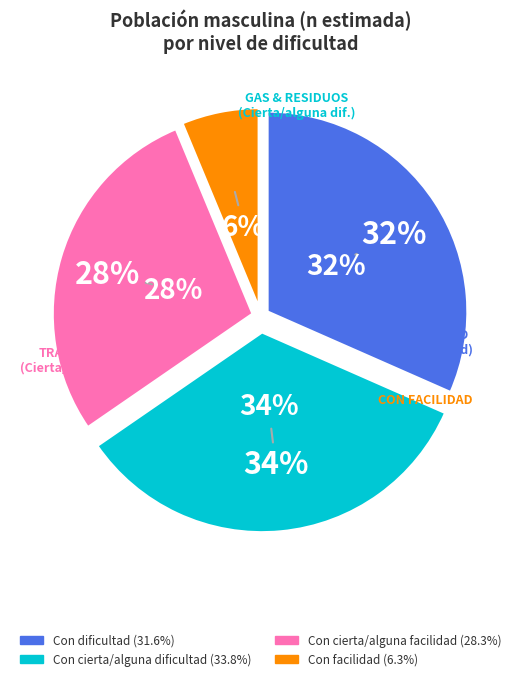

Is there any slice that represents more than half of the pie?

No